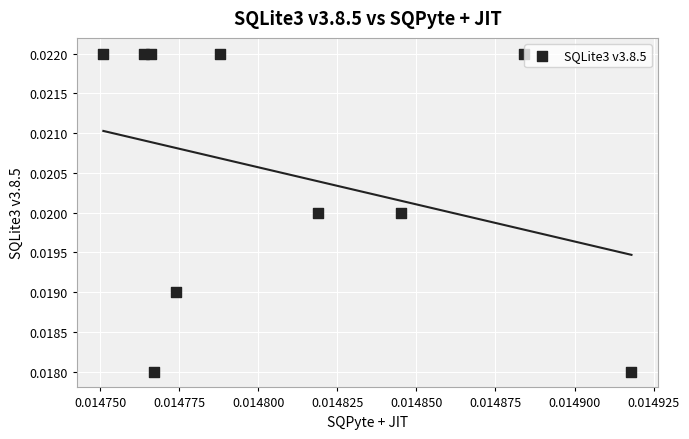

How many data points are displayed?

10